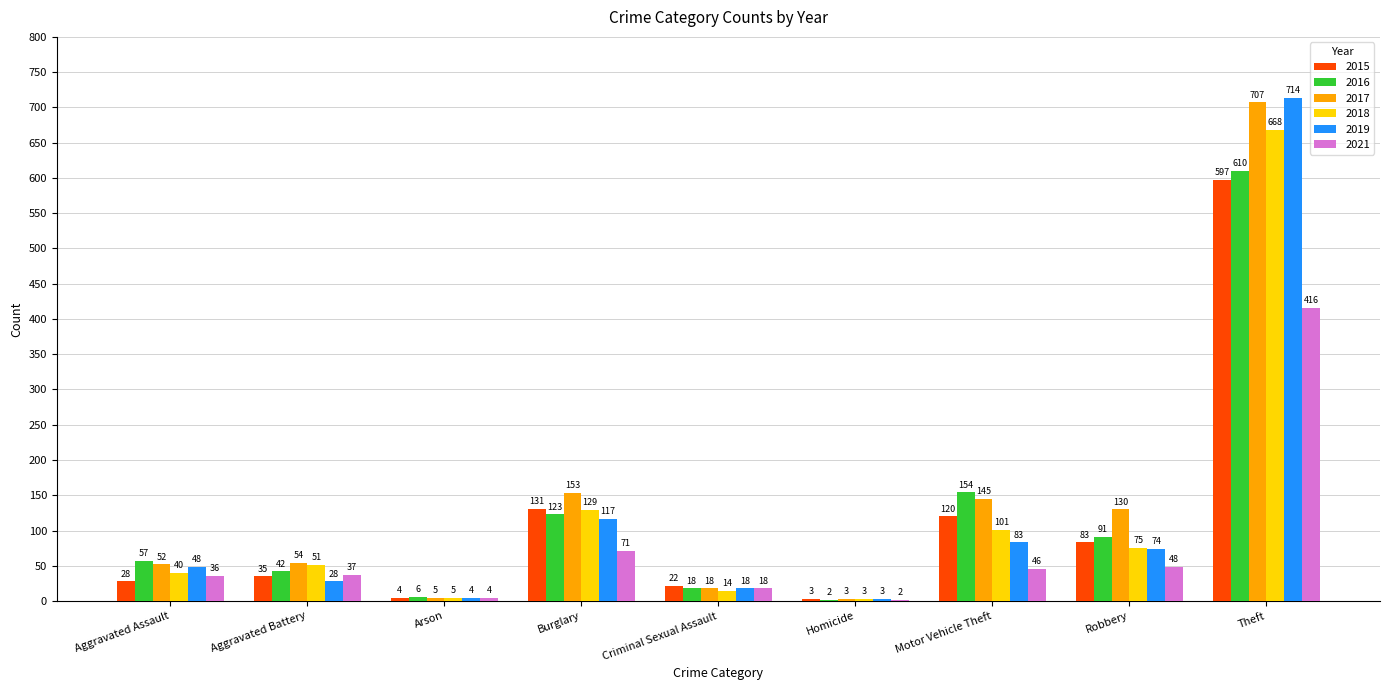

What are all the series names shown in the legend?

2015, 2016, 2017, 2018, 2019, 2021